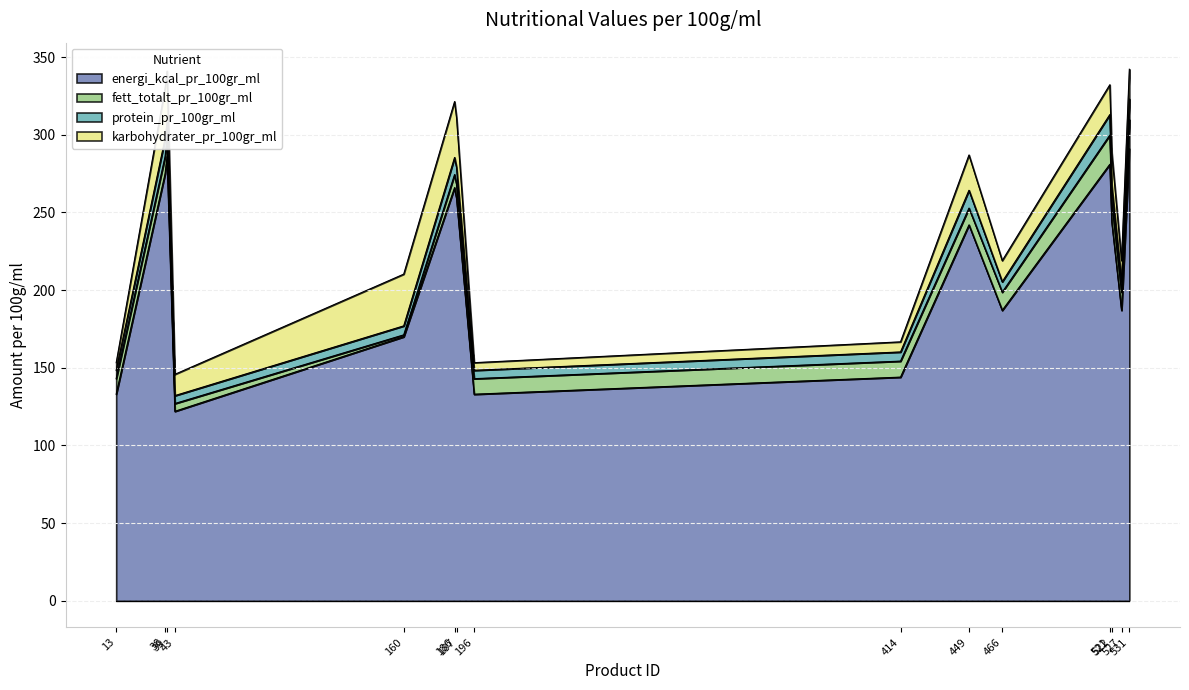

What are all the series names shown in the legend?

energi_kcal_pr_100gr_ml, fett_totalt_pr_100gr_ml, protein_pr_100gr_ml, karbohydrater_pr_100gr_ml